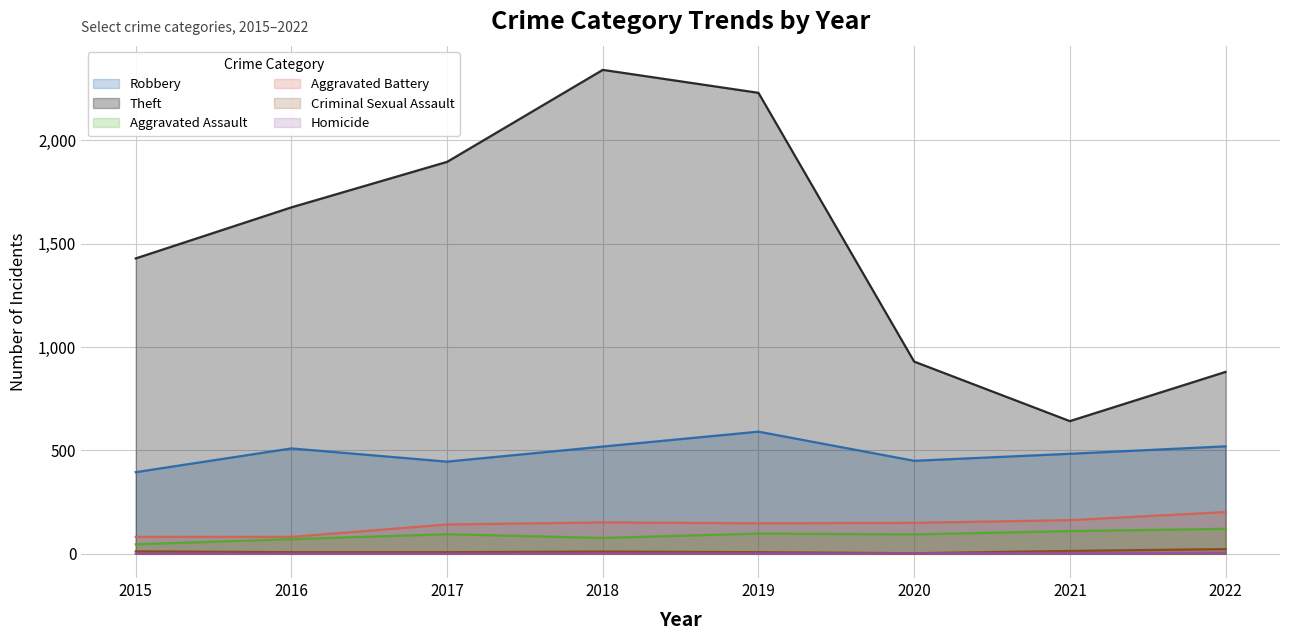

List the series in order of their peak value, highest first.

Theft, Robbery, Aggravated Battery, Aggravated Assault, Criminal Sexual Assault, Homicide